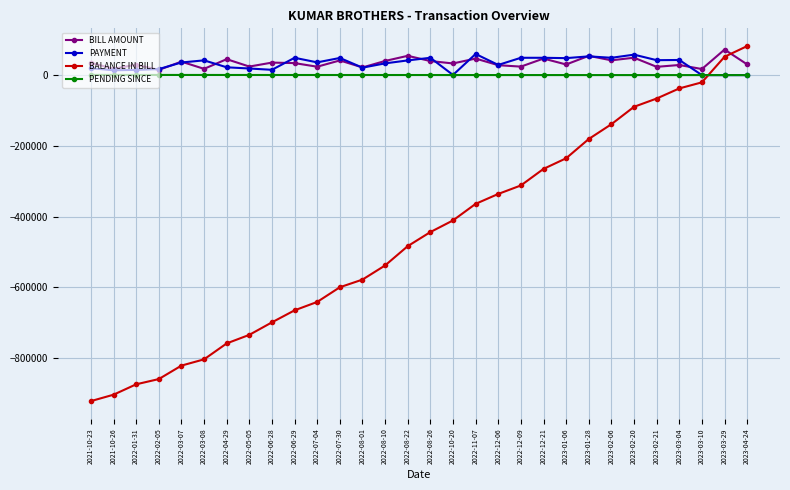

How many series are shown in this chart?

4